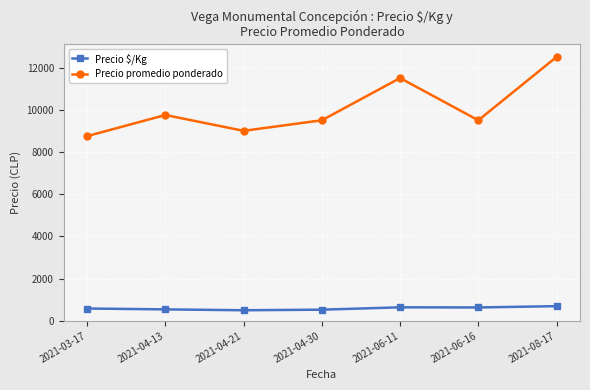

True or false: Precio $/Kg and Precio promedio ponderado intersect in this chart.

False